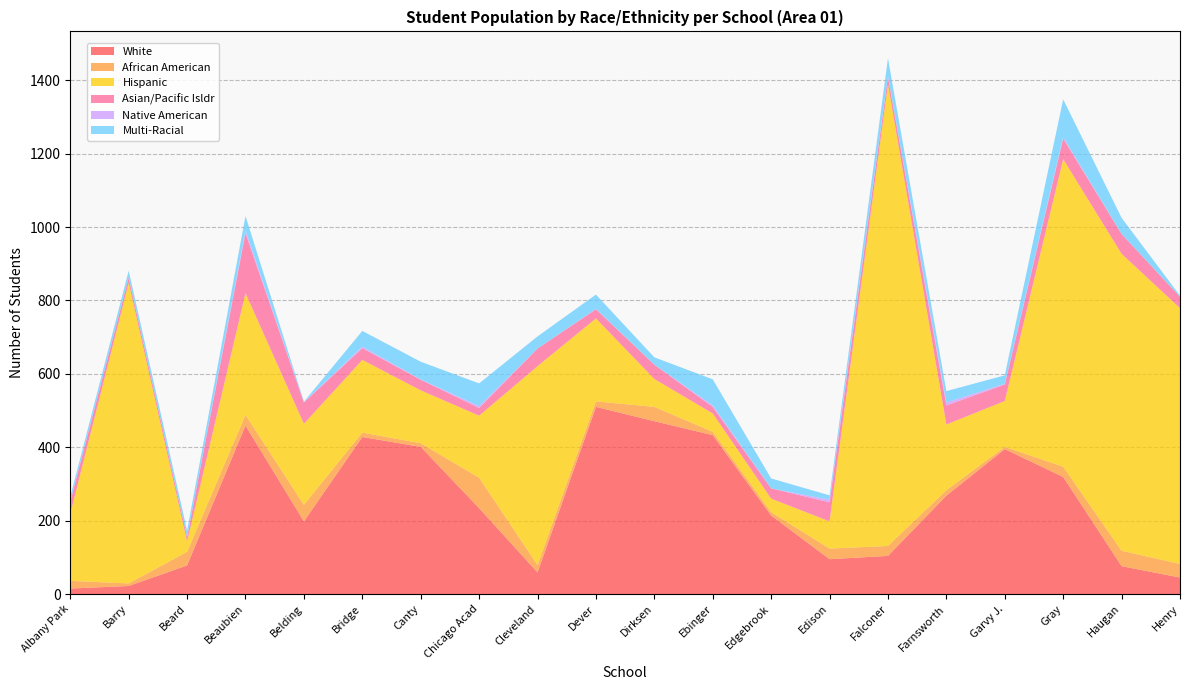

Reading left to right, list all the values displayed in this chart.

White: 15	22	78	459	198	428	401	234	59	510	471	433	214	95	104	268	395	319	76	45
African American: 21	7	37	29	45	12	10	83	20	15	39	9	9	29	27	15	6	28	42	37
Hispanic: 183	819	28	332	221	198	144	169	542	226	76	50	37	74	1258	179	125	838	809	697
Asian/Pacific Isldr: 33	14	12	163	58	32	29	21	48	25	39	18	28	52	20	52	45	56	54	31
Native American: 1	0	0	7	1	4	1	5	0	1	0	4	0	7	2	8	2	4	0	0
Multi-Racial: 12	19	18	40	1	43	48	62	33	39	20	71	27	12	49	31	23	103	44	3